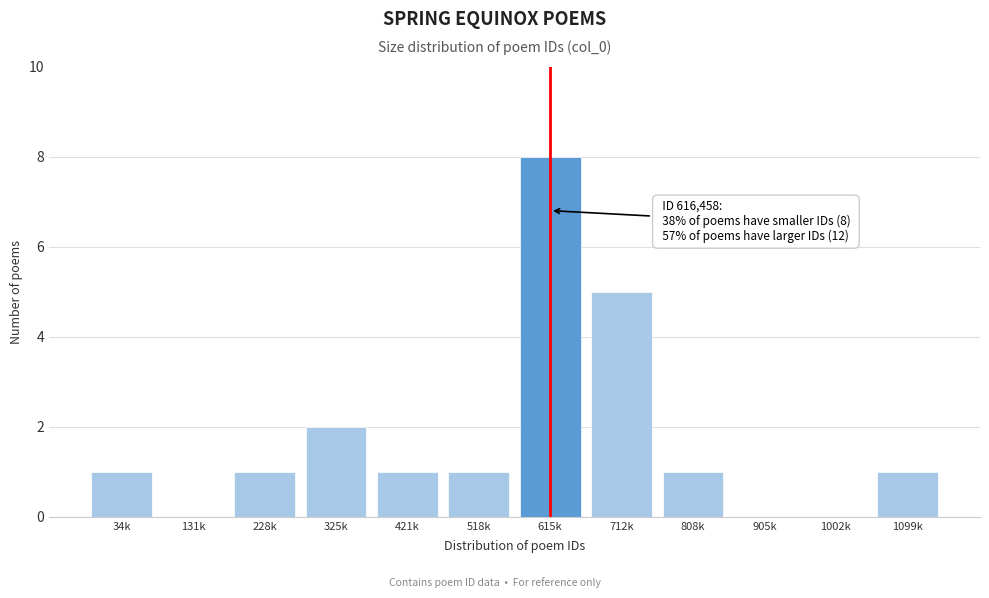

Reading left to right, transcribe all the data shown in this chart.

34k=1	131k=0	228k=1	325k=2	421k=1	518k=1	615k=8	712k=5	808k=1	905k=0	1002k=0	1099k=1